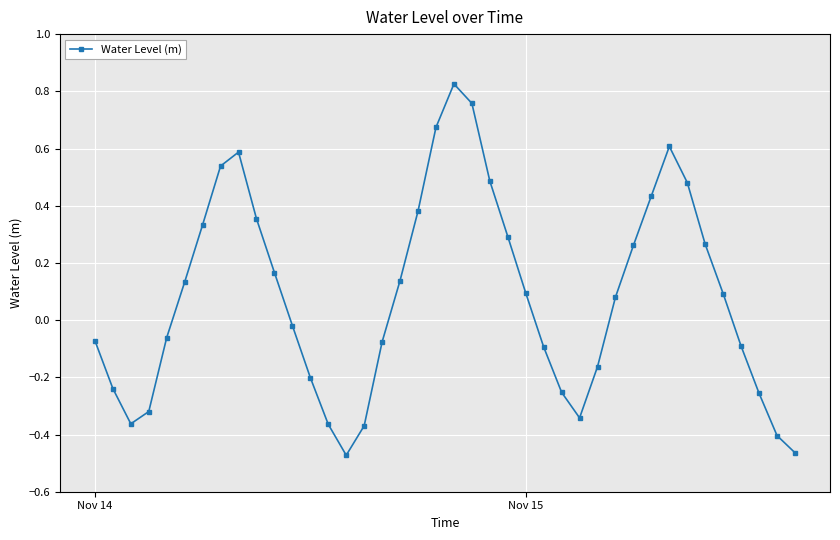

How many points are higher than both their immediate neighbors (excluding endpoints)?

3